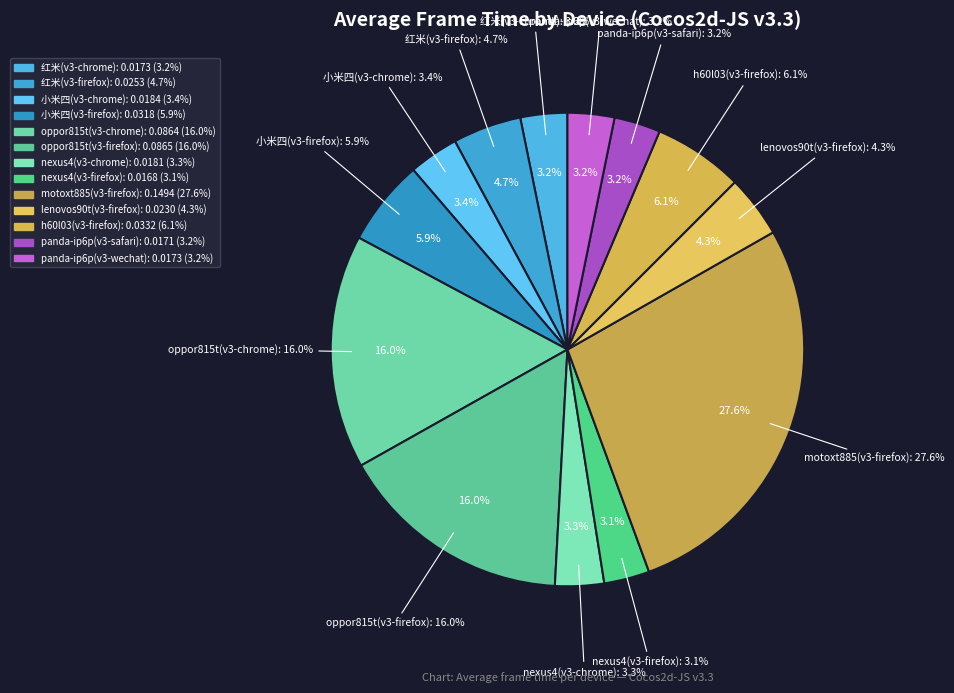

To the nearest percent, what portion does h60l03(v3-firefox) represent?

6%